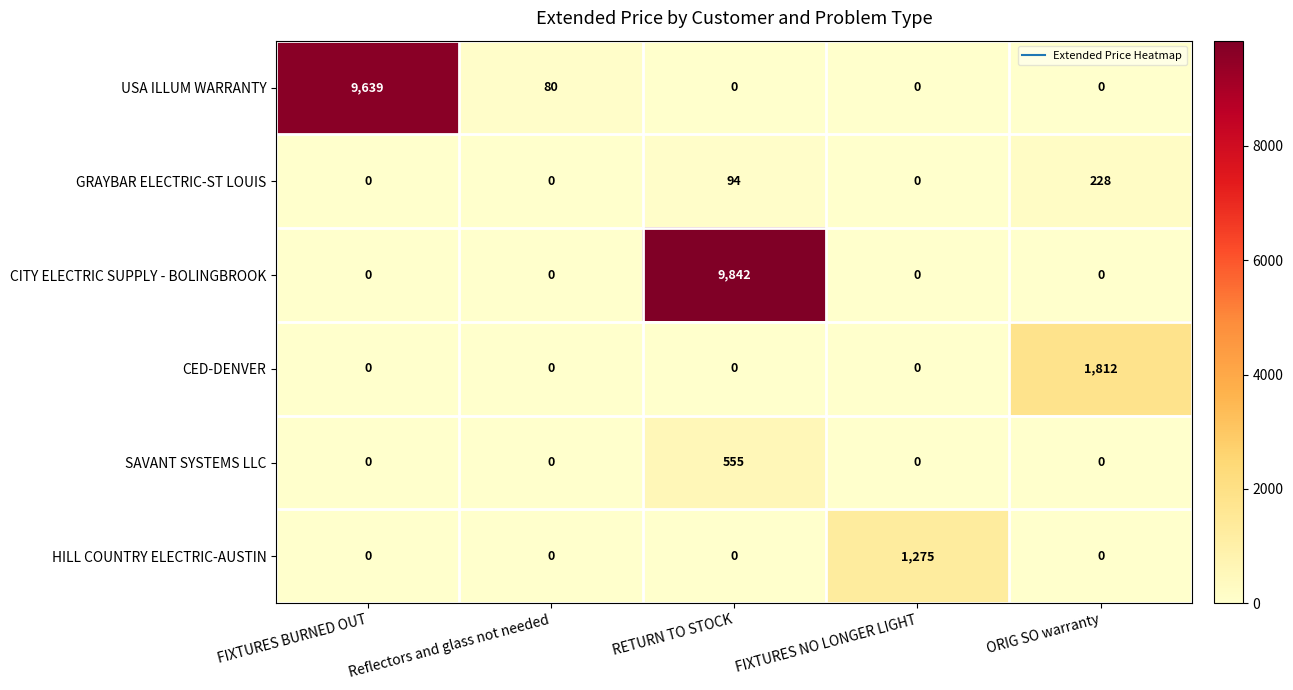

What is the total value across all series at RETURN TO STOCK?

10491